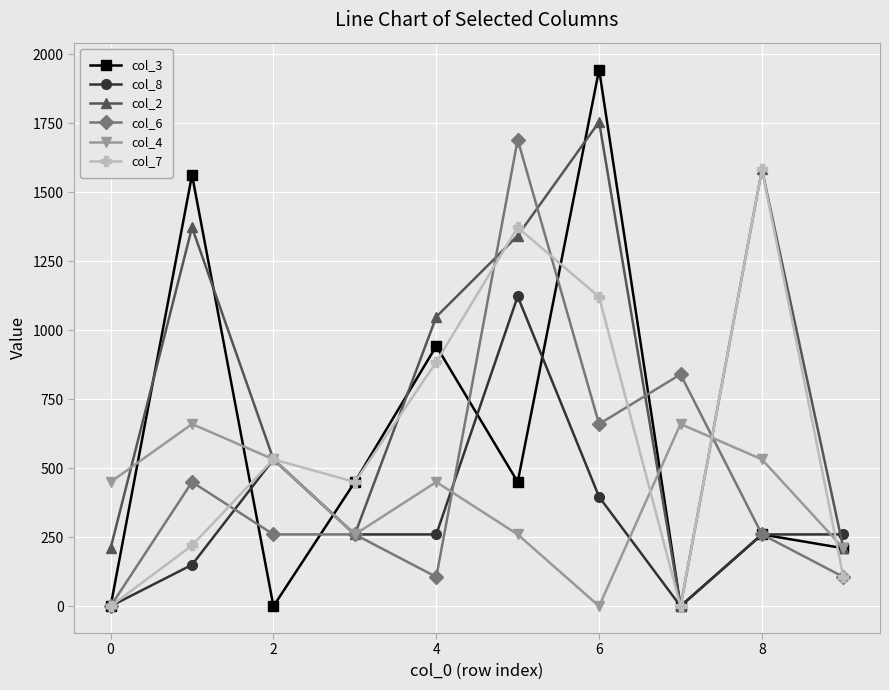

What is the greatest value displayed?

1944.5